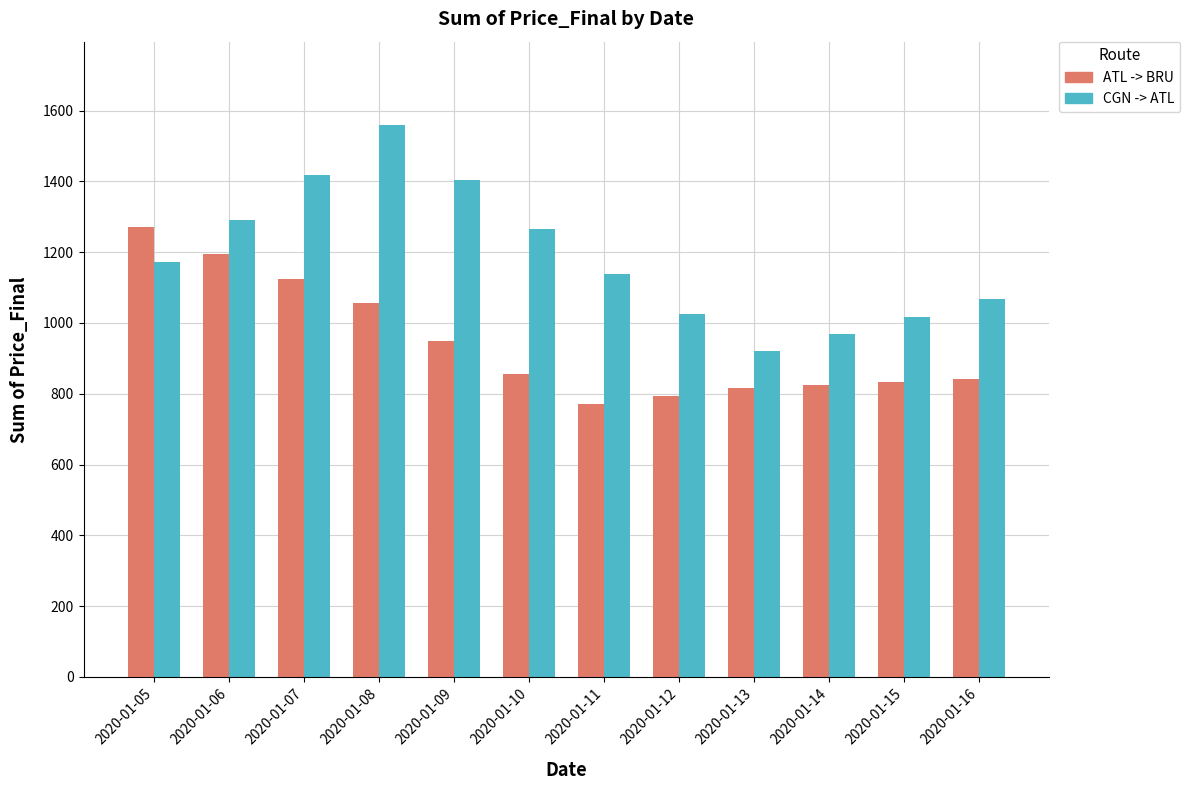

Which series changed the most between 2020-01-11 and 2020-01-13?

CGN -> ATL